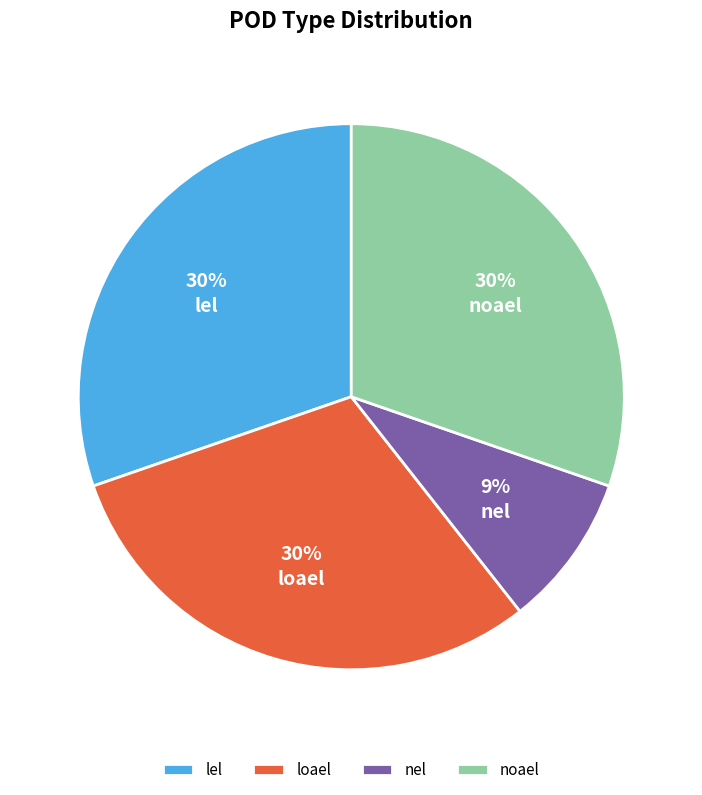

The loael slice represents 30% of the pie. True or false?

True